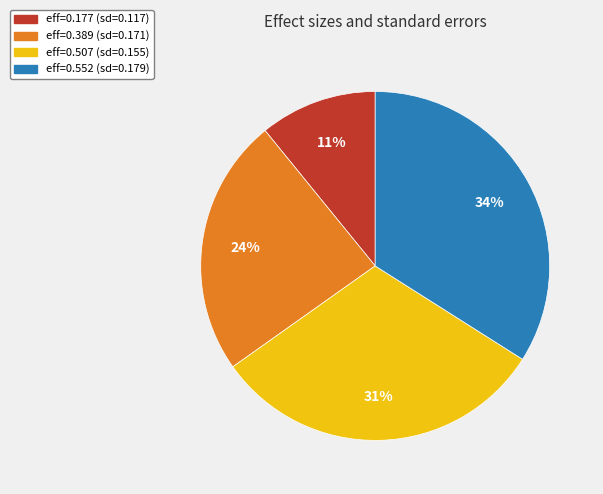

To the nearest percent, what is the difference between the largest and smallest slice percentages?

23%